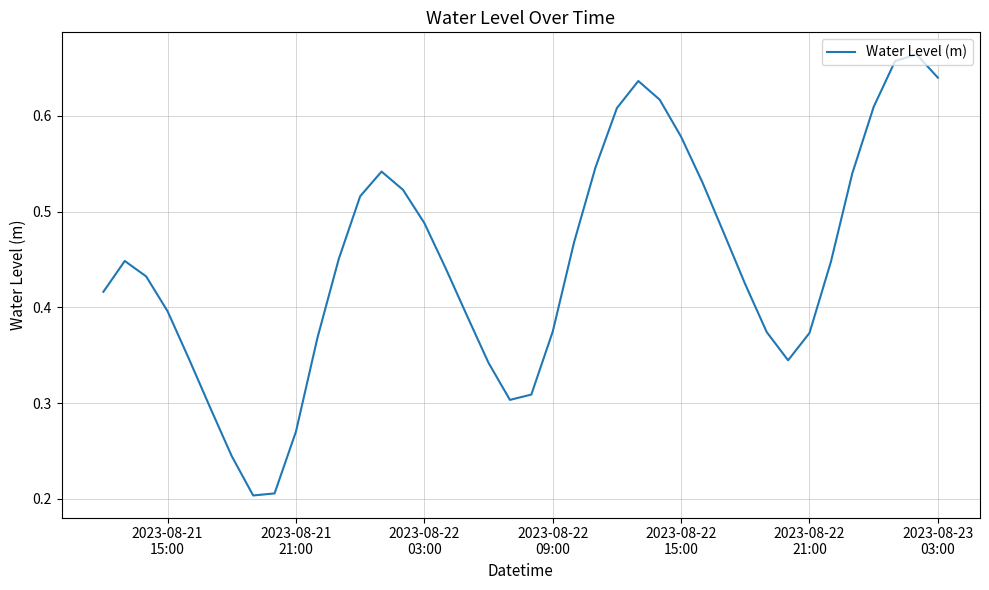

What is the average value?

0.4